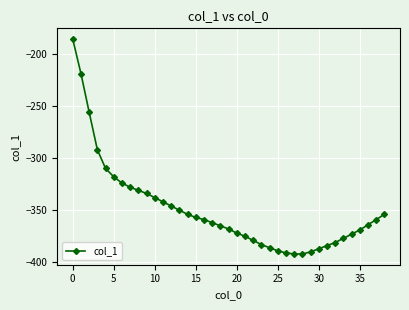

What is the sum of all values?

-13636